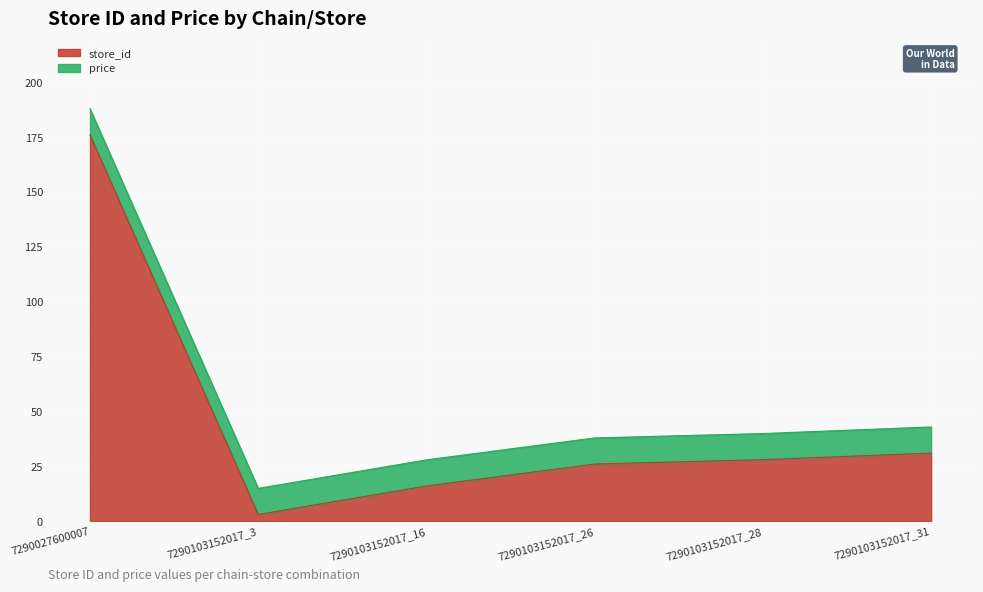

True or false: the data shows 28 at 7290103152017_16.

False